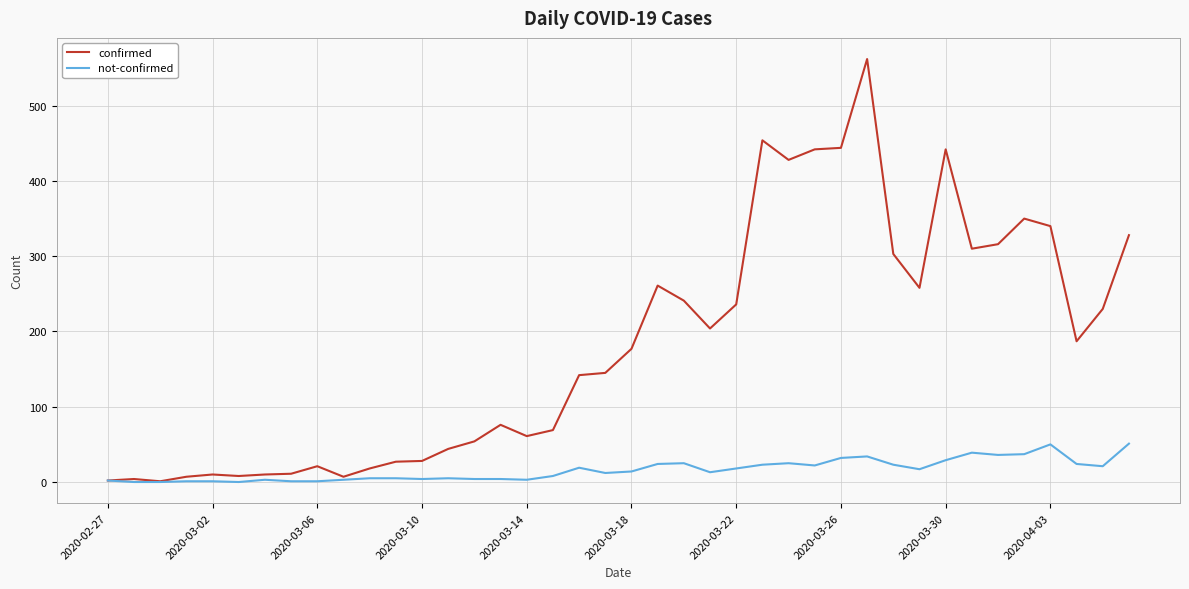

Which series has the largest total across all categories?

confirmed